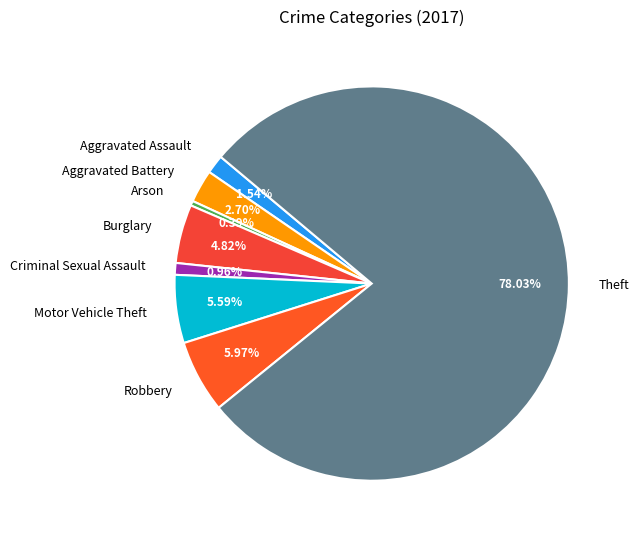

To the nearest percent, what portion does Aggravated Assault represent?

2%